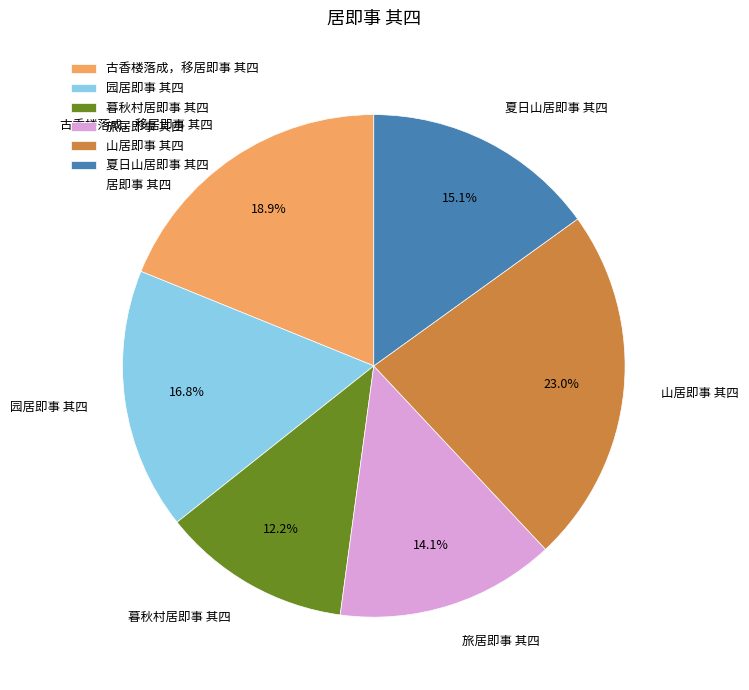

What percentage is the 古香楼落成，移居即事 其四 slice, to the nearest percent?

19%